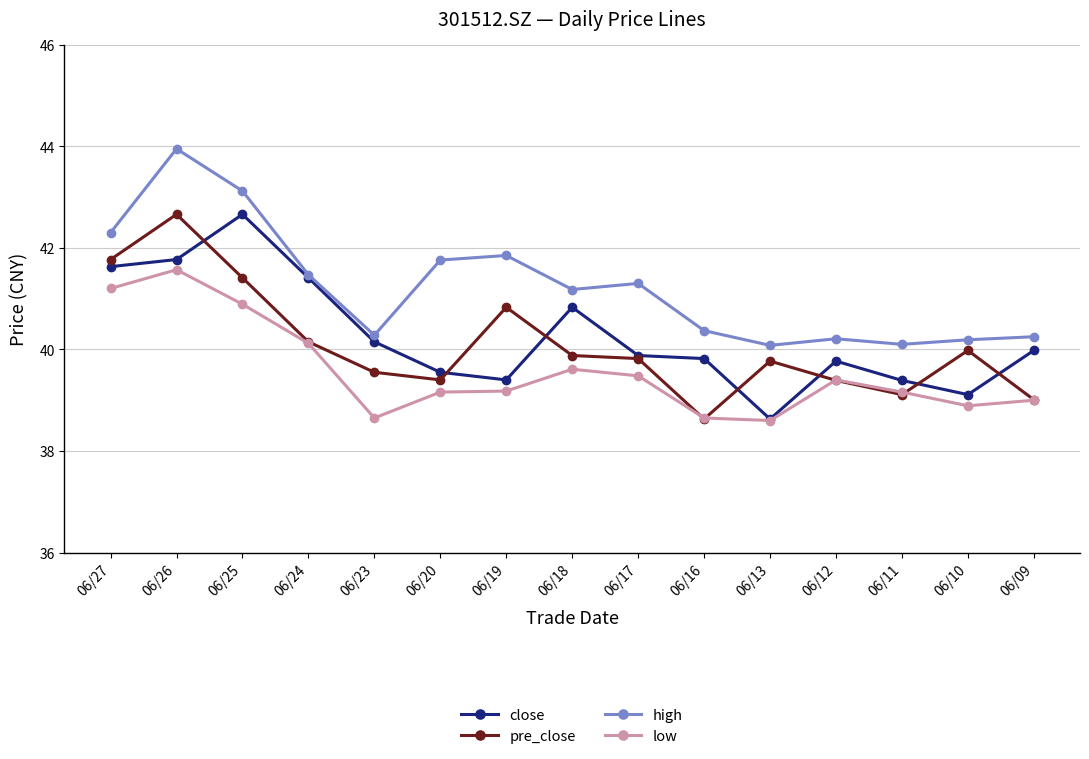

In pre_close, how many points are lower than both neighbors (excluding endpoints)?

3